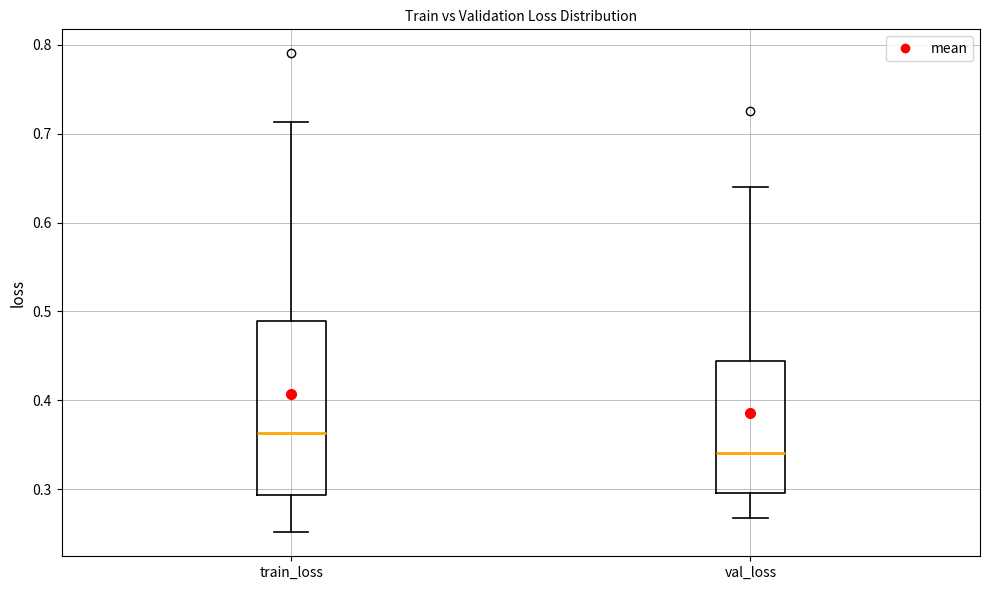

Reading left to right, transcribe this box plot: for each box, give where its median line is, the range the box spans, and where its two whiskers end, as read against the y-axis. The values are not printed on the chart, so give them approximately, as read against the axis.

train_loss: median 0.36, box 0.29 to 0.49, whiskers 0.25 to 0.71
val_loss: median 0.34, box 0.30 to 0.44, whiskers 0.27 to 0.64